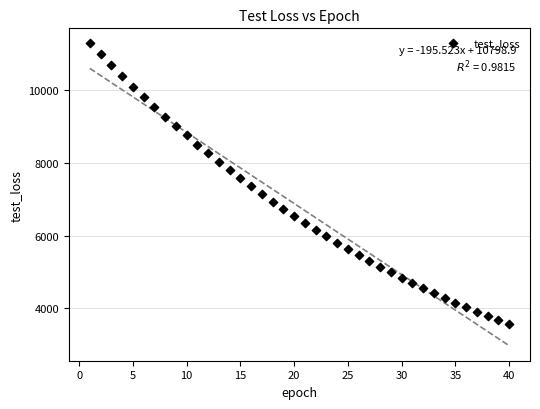

What is the range of X values (max minus min)?

39.0